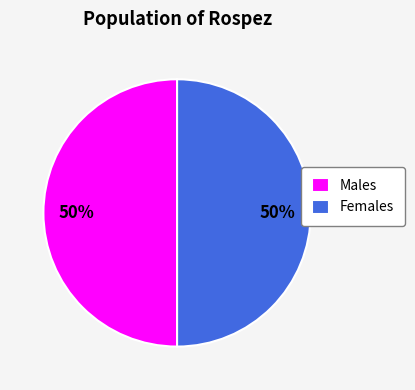

How many segments does this pie chart have?

2